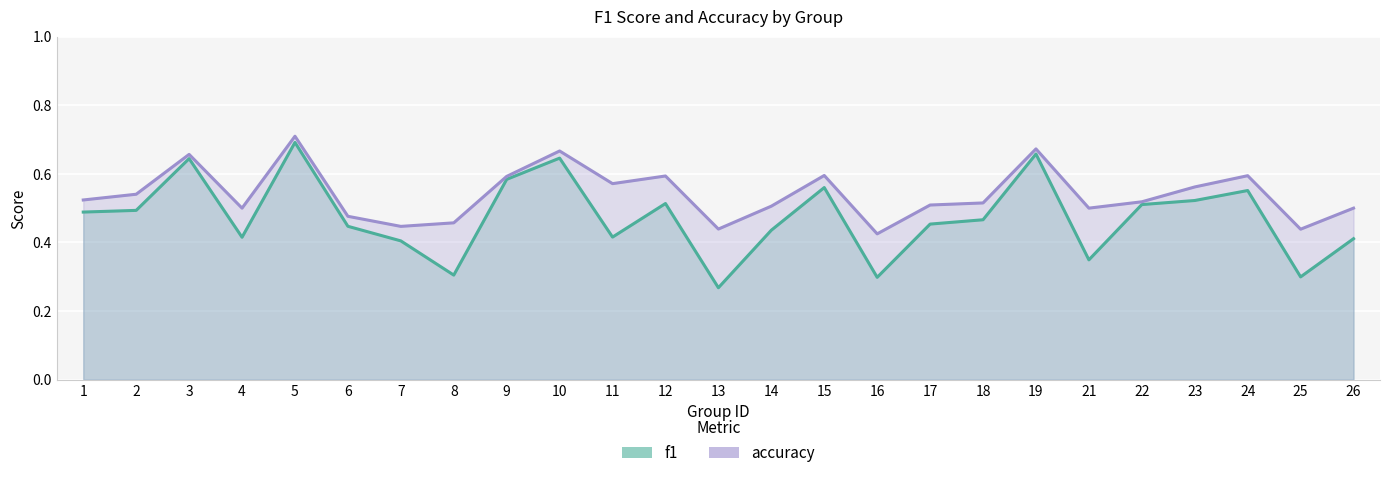

True or false: accuracy has more than 0 points higher than both neighbors.

True